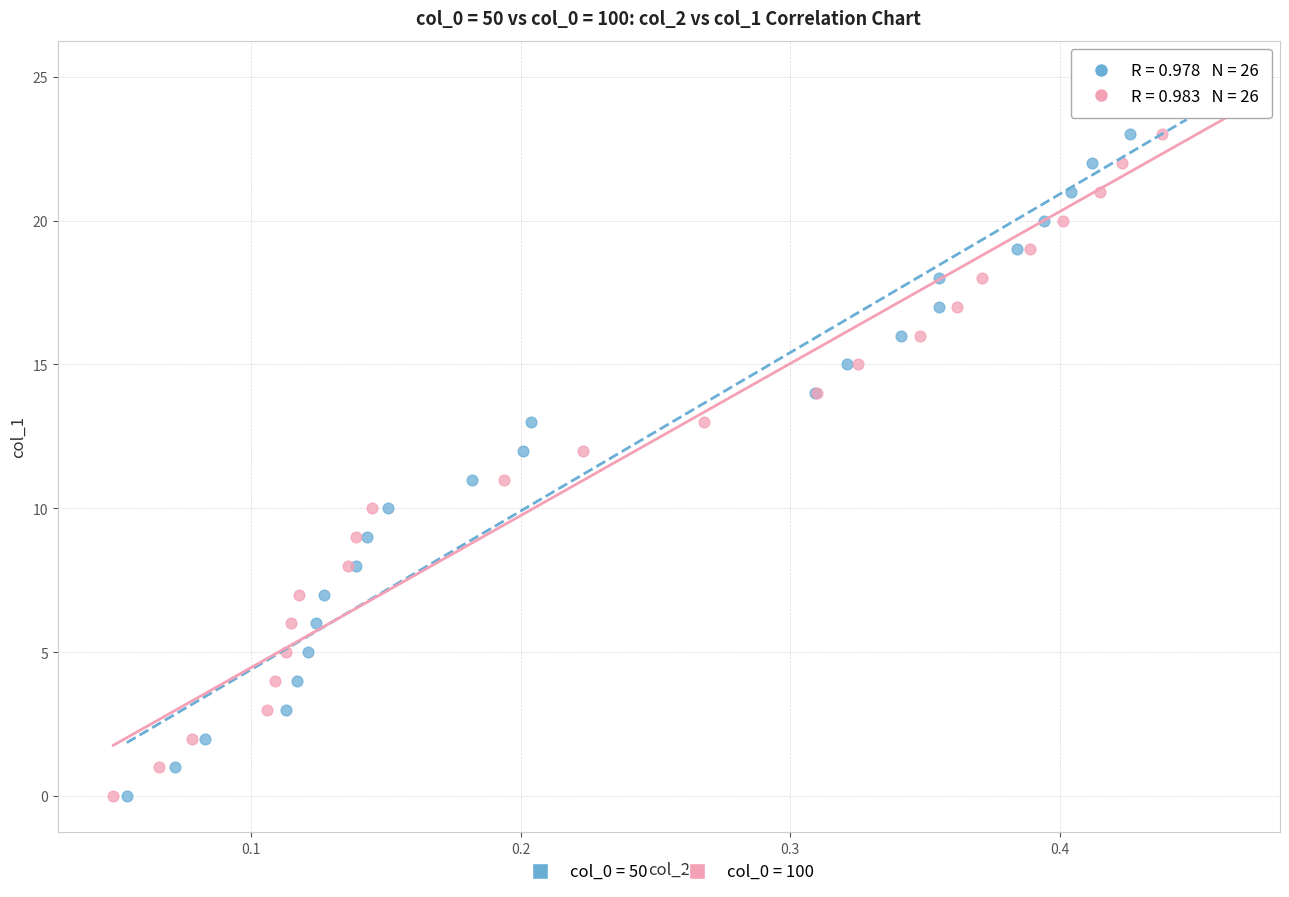

What are all the series names shown in the legend?

col_0 = 50, col_0 = 100